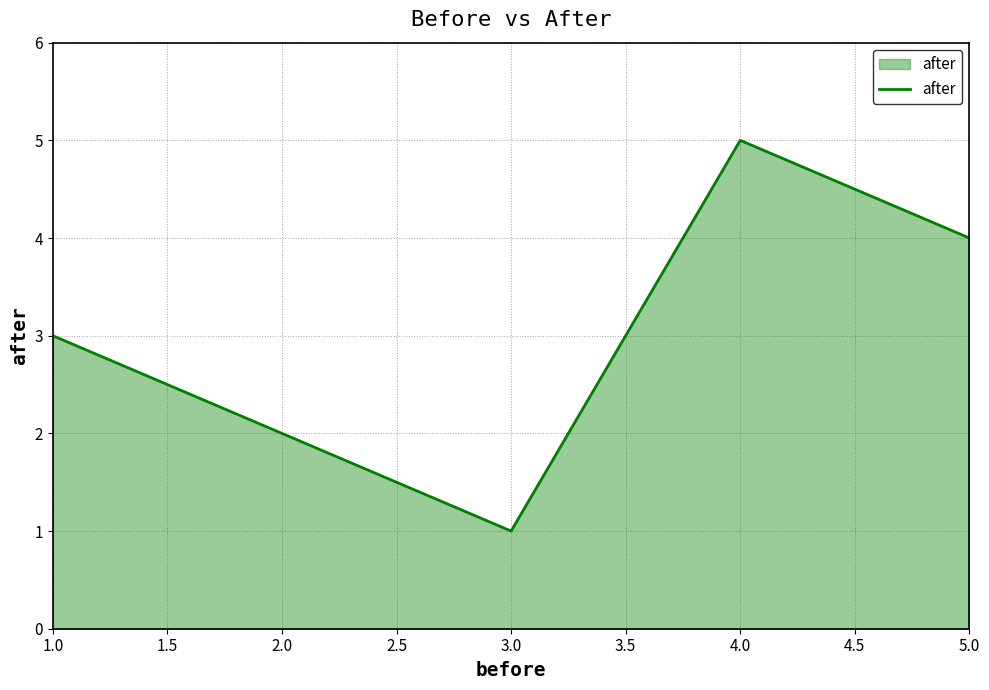

The chart shows a value of 3 at 1.0. True or false?

True